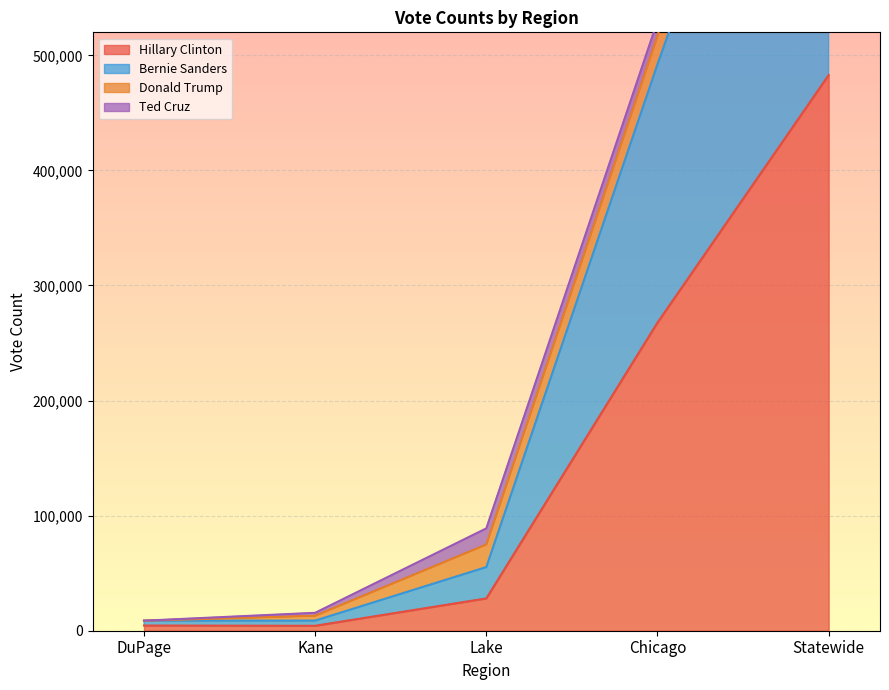

How many categories are shown in the chart?

5